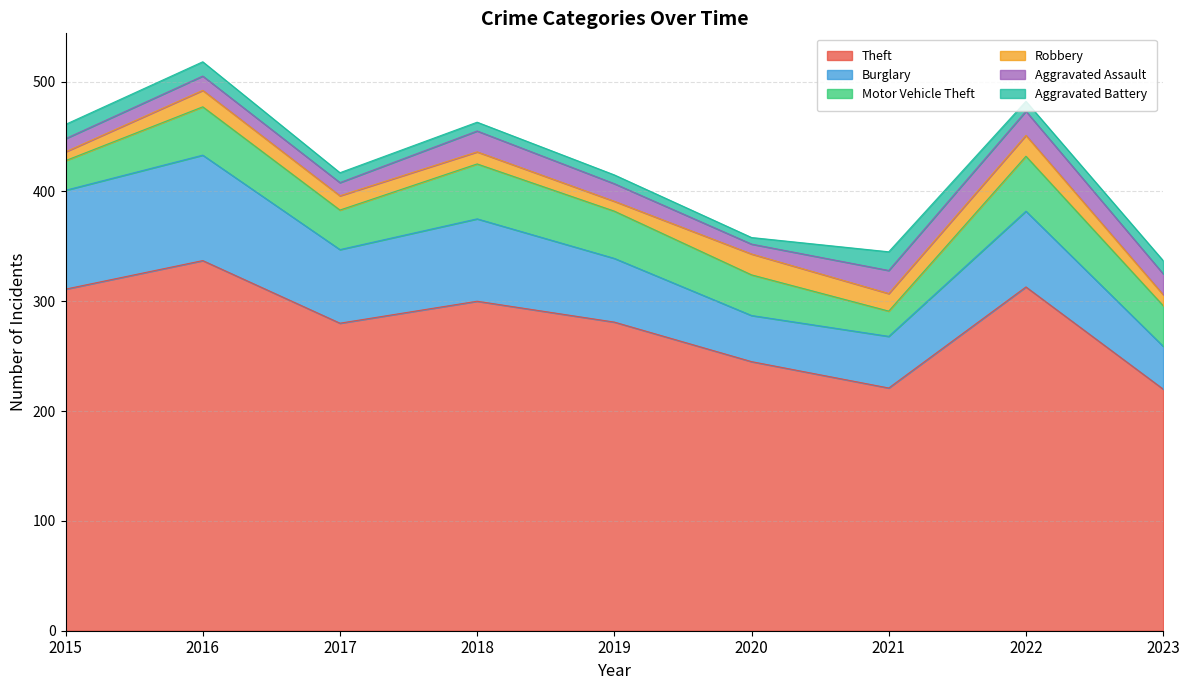

How many interior local peaks does the Motor Vehicle Theft series have?

3